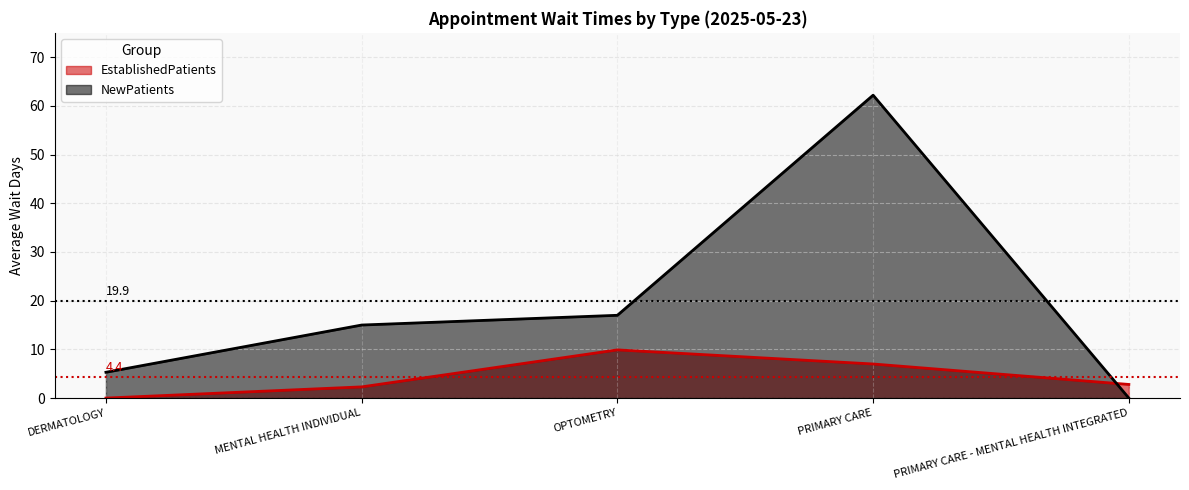

Reading right to left, extract all data points from this chart.

EstablishedPatients: 2.8	7.0	9.9	2.3	0.0
NewPatients: 0.0	62.2	17.0	15.0	5.3